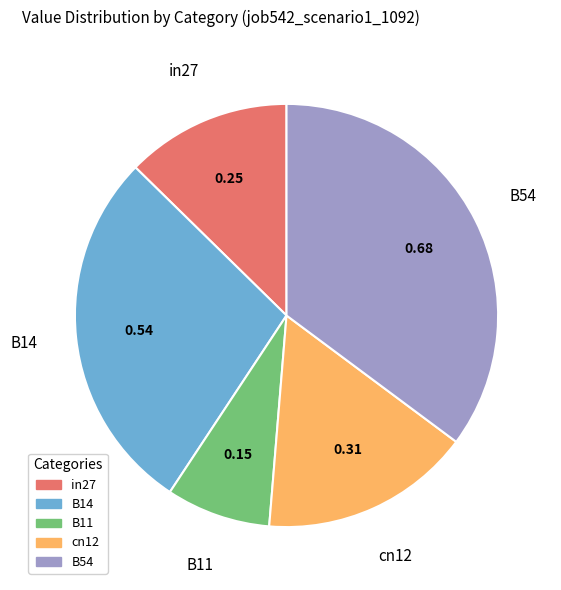

Which category has the biggest portion of the pie?

B54